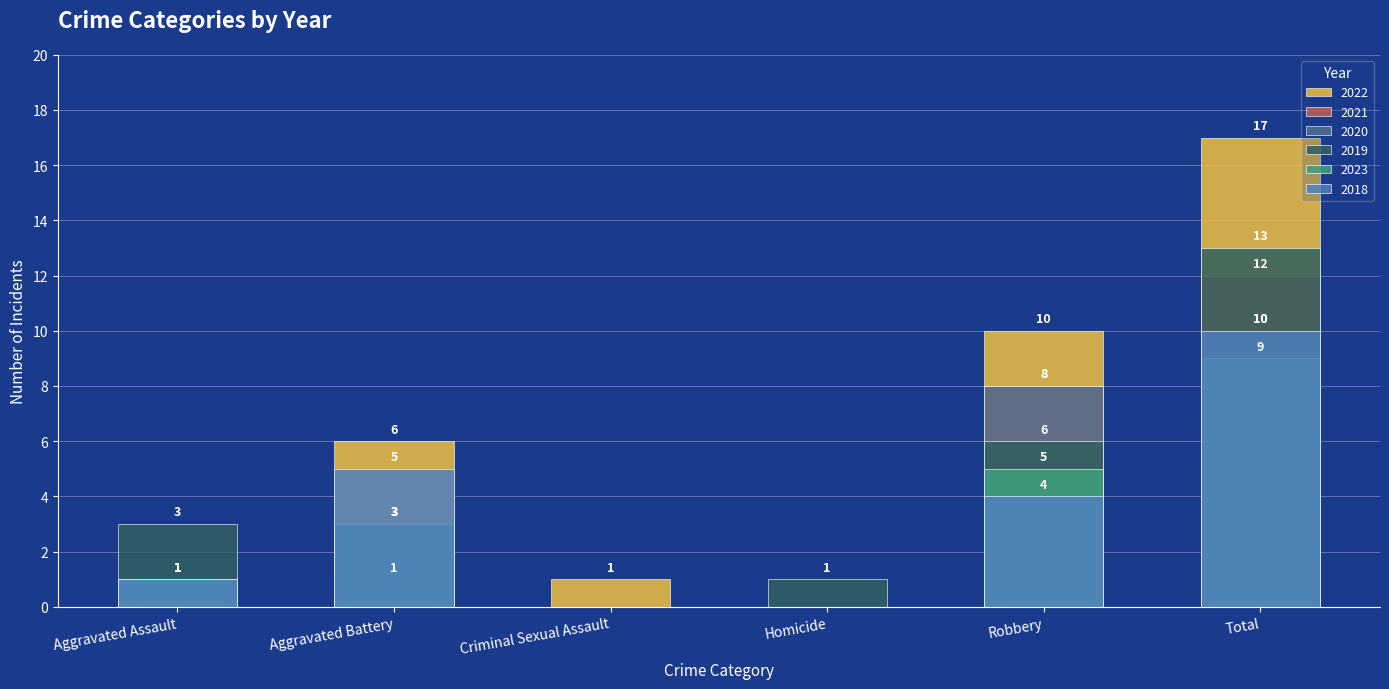

At which category does the chart reach its minimum across all series?

Criminal Sexual Assault